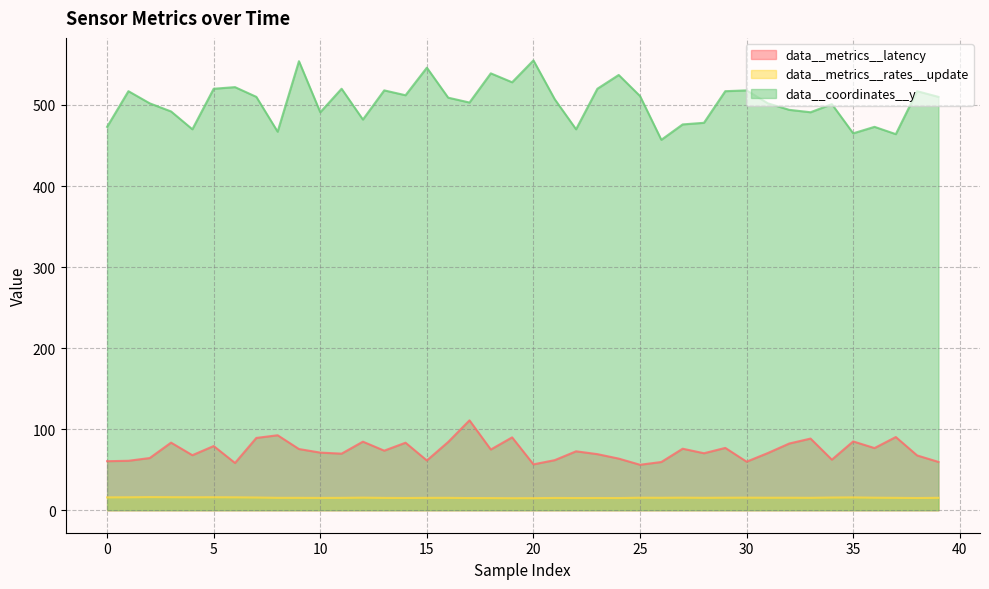

What are all the series names shown in the legend?

data__metrics__latency, data__metrics__rates__update, data__coordinates__y